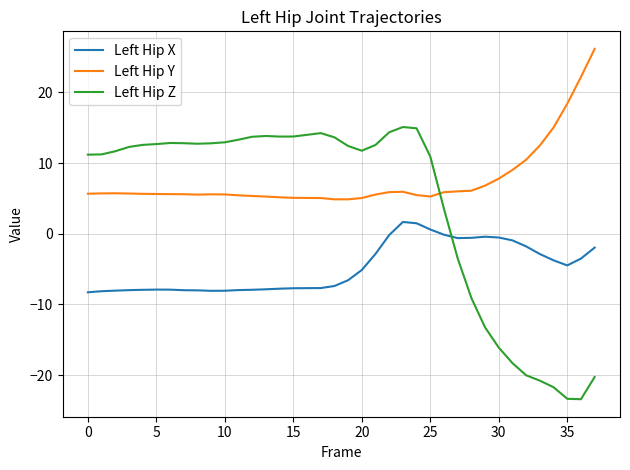

Rank the series by their maximum value, from highest to lowest.

Left Hip Y, Left Hip Z, Left Hip X